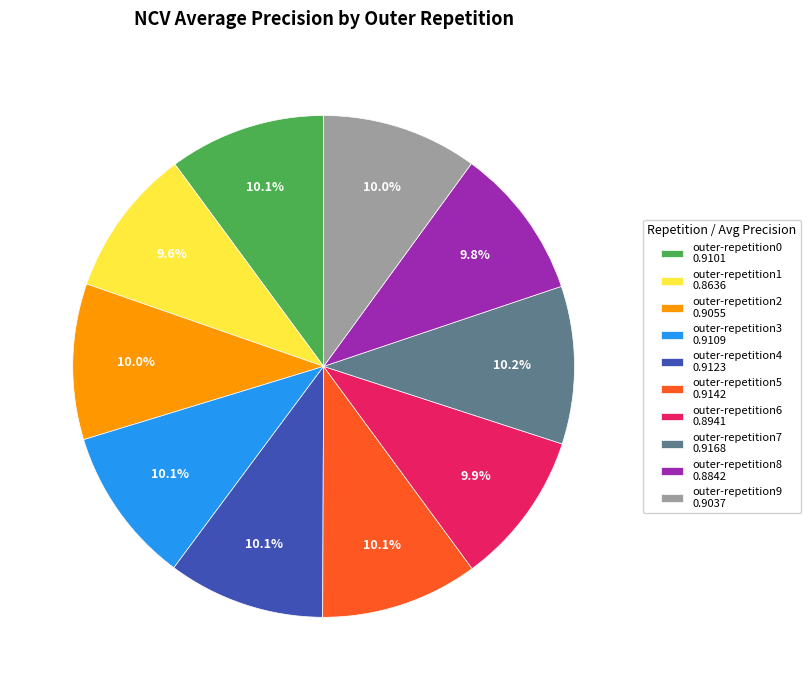

Does outer-repetition0 account for over 50% of the chart?

No